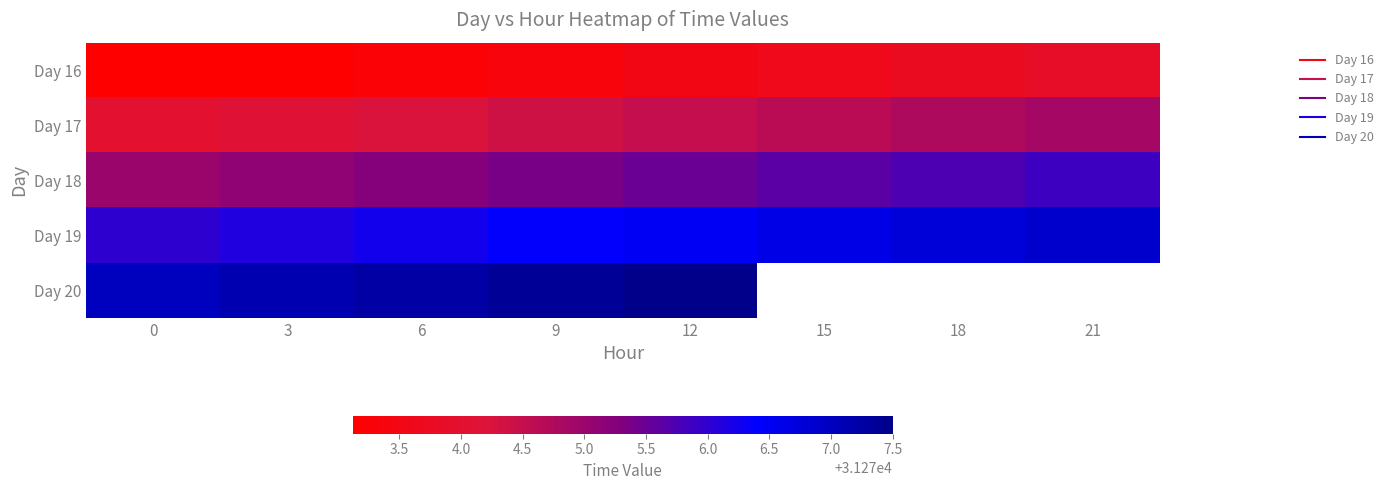

What is the total value across all series at 6?

156376.2